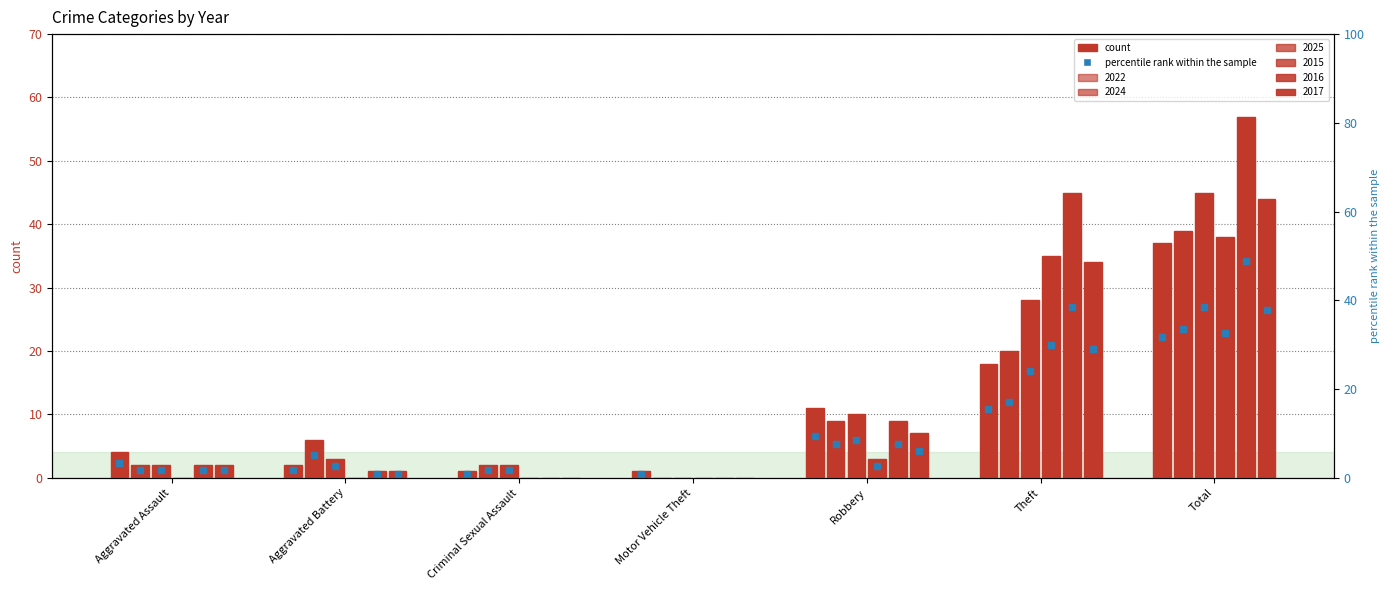

How many groups of bars are there?

7